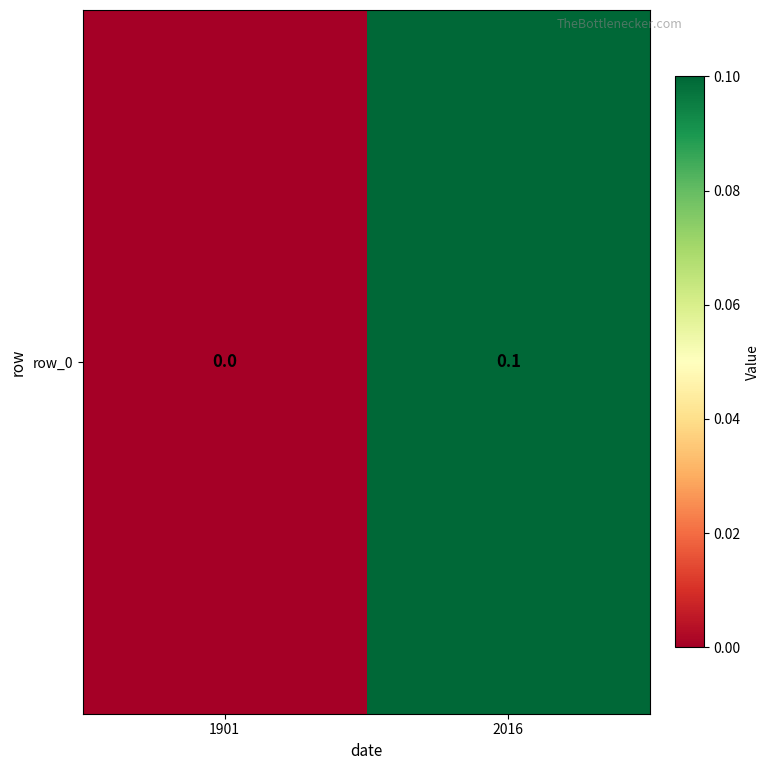

Rank the categories by value from lowest to highest.

1901, 2016